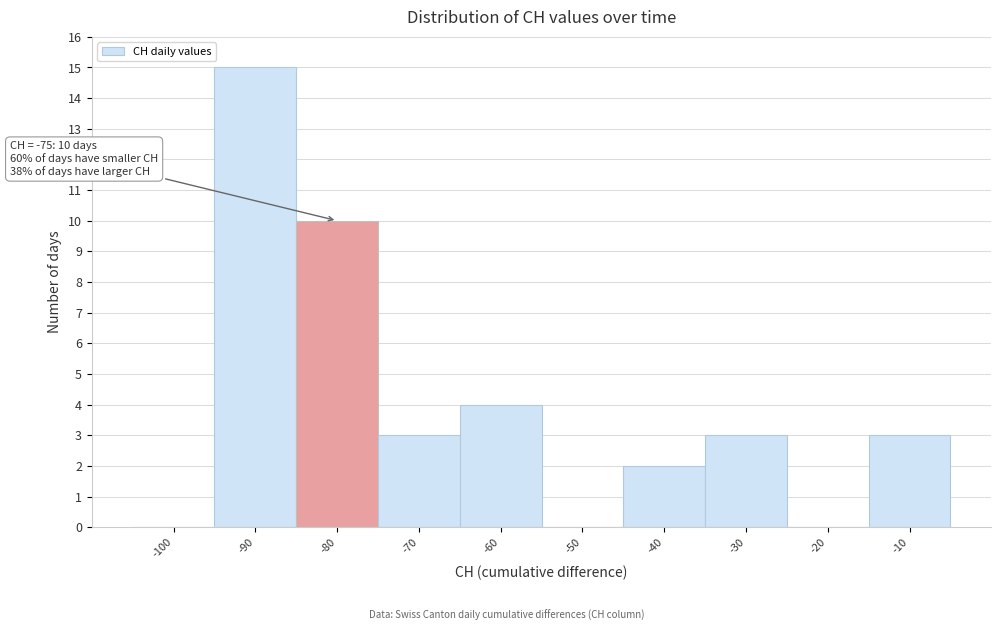

Reading left to right, transcribe all the data shown in this chart.

-100=0	-90=15	-80=10	-70=3	-60=4	-50=0	-40=2	-30=3	-20=0	-10=3